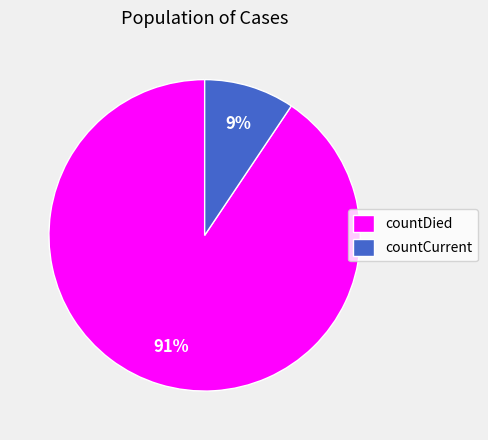

Which slice is the largest?

countDied